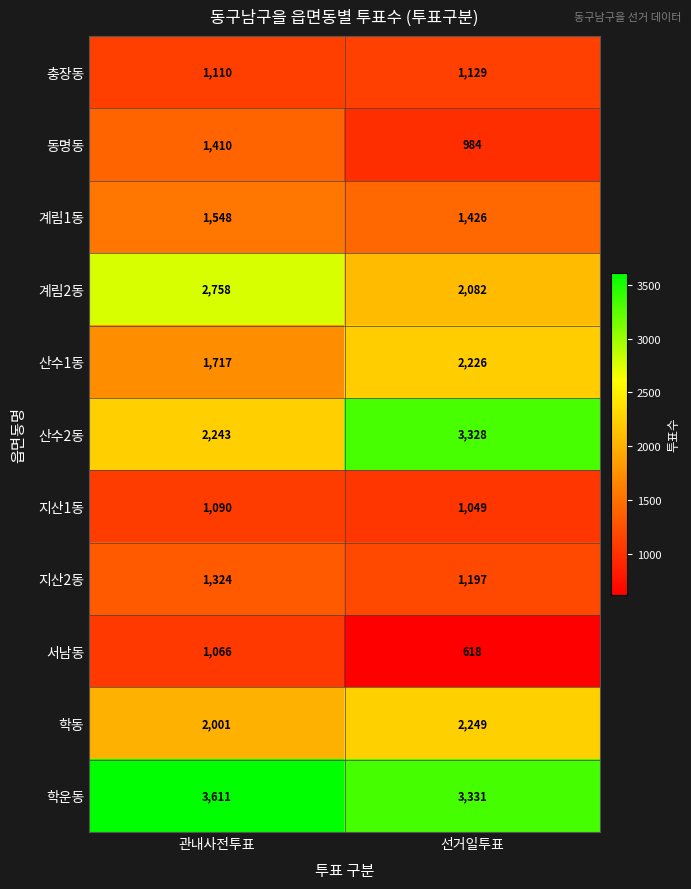

True or false: 서남동 has a value of 1066 at 관내사전투표.

True